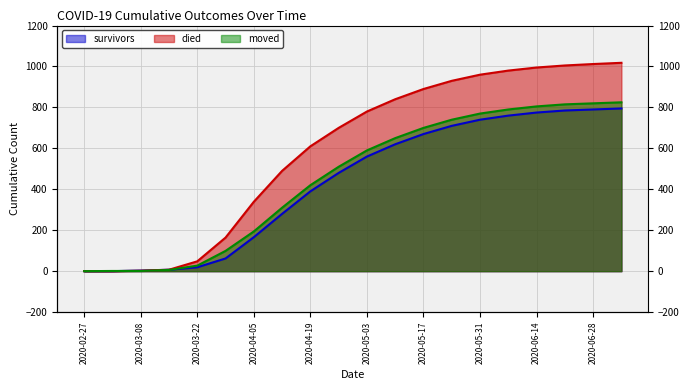

What is the value of the survivors point at the 12th from the left?

620